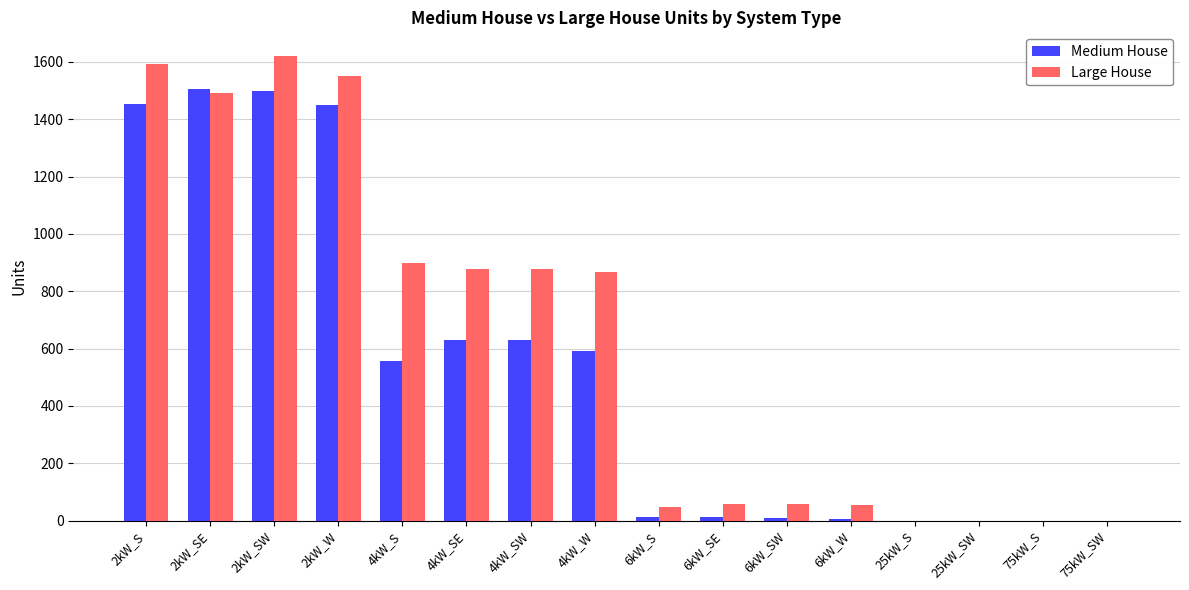

Is the value of Large House at 4kW_SE greater than the value of Medium House at 6kW_W?

Yes